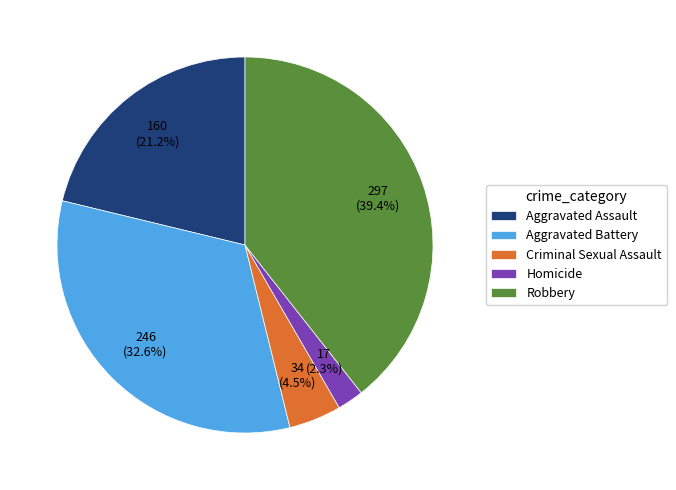

What is the largest slice in the pie chart?

Robbery